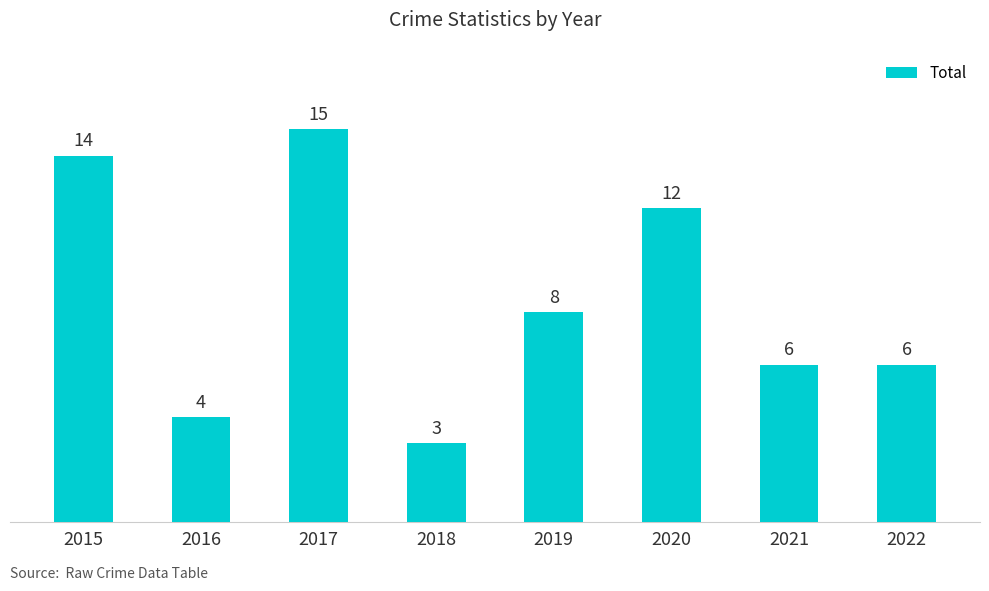

Does the chart contain any negative values?

No